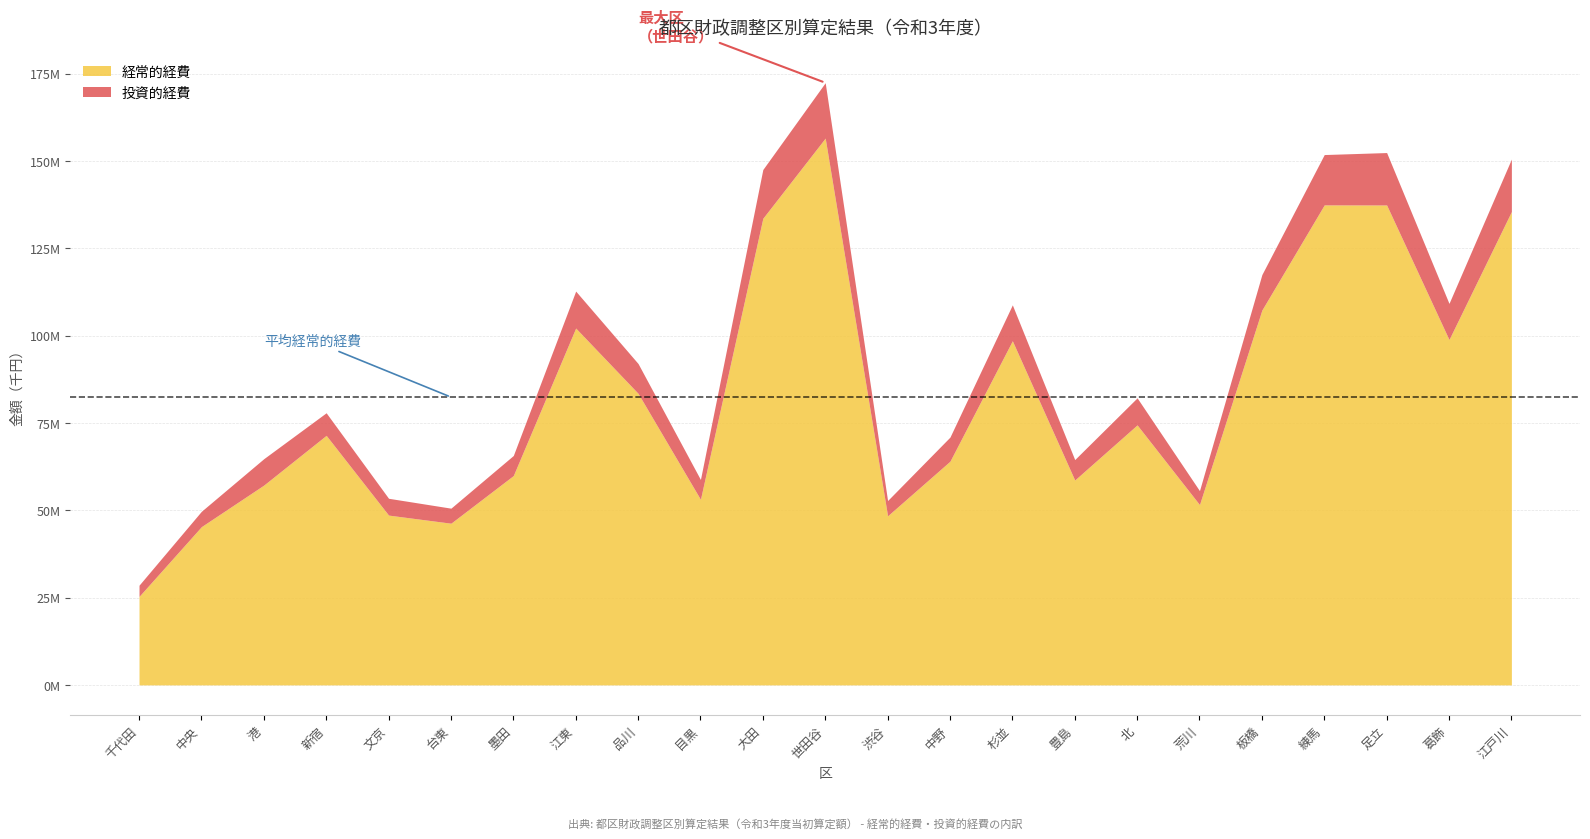

True or false: 経常的経費 has a value of 107703323 at 新宿.

False